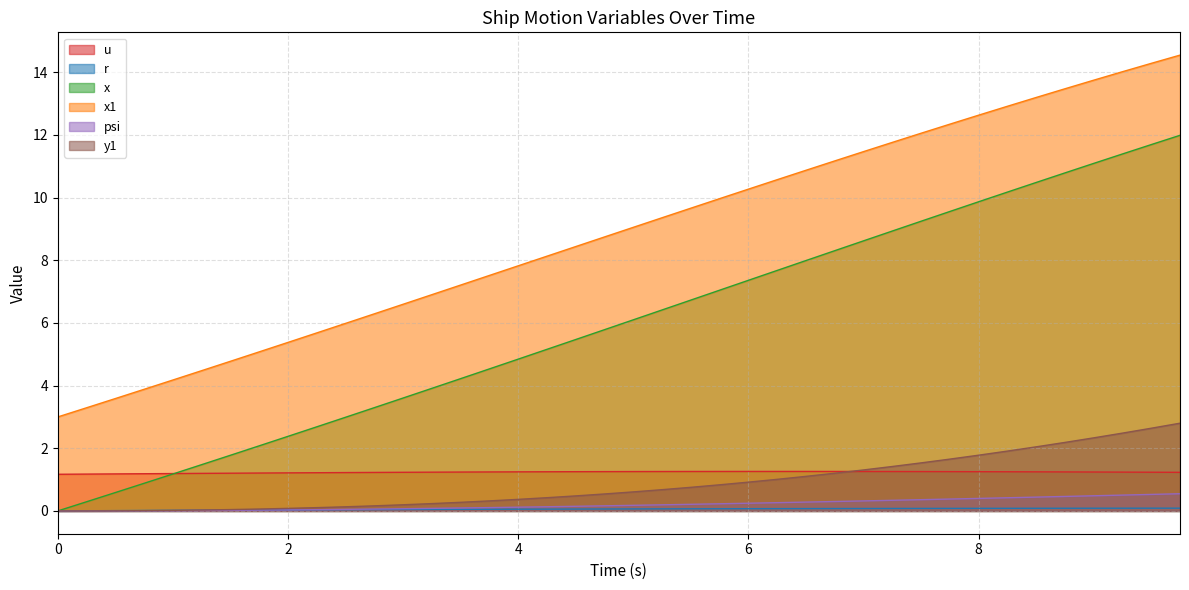

What is the label of the 32nd point from the right?

2.0